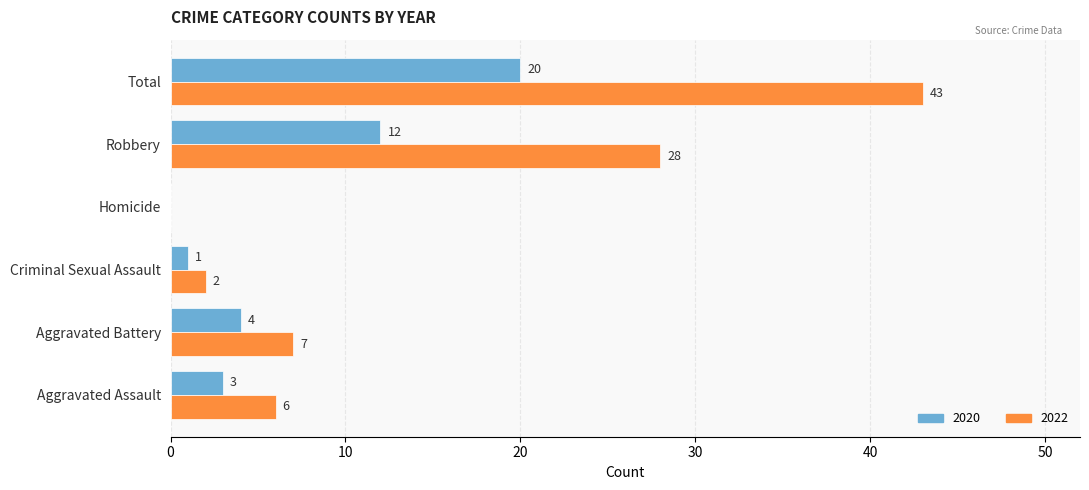

At which label is 2022 closest to 21?

Robbery